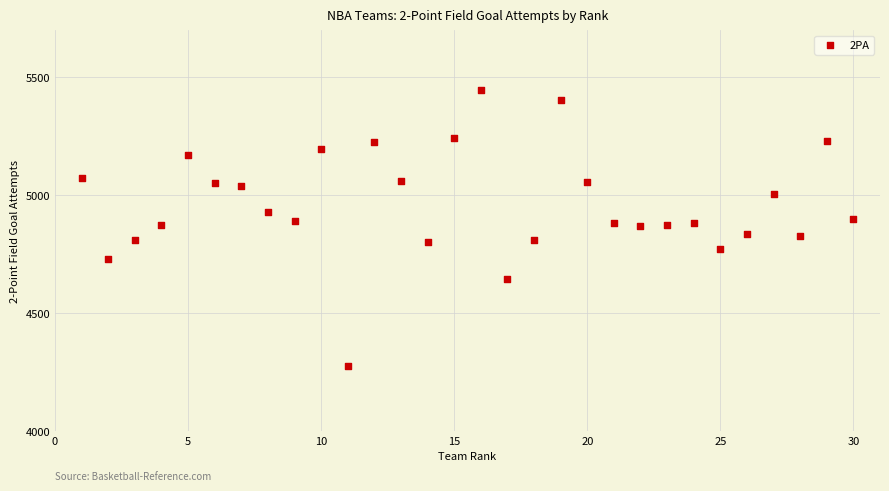

What is the range of X values (max minus min)?

29